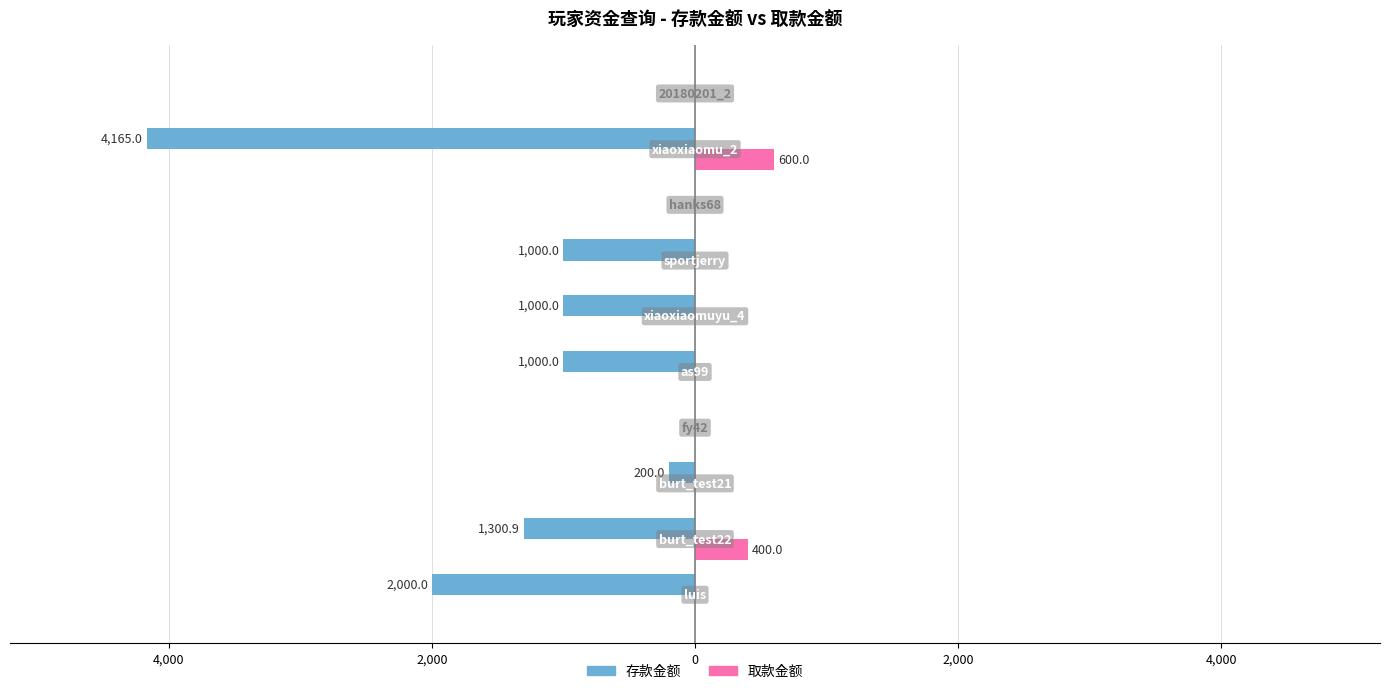

What are all the series names shown in the legend?

存款金额, 取款金额